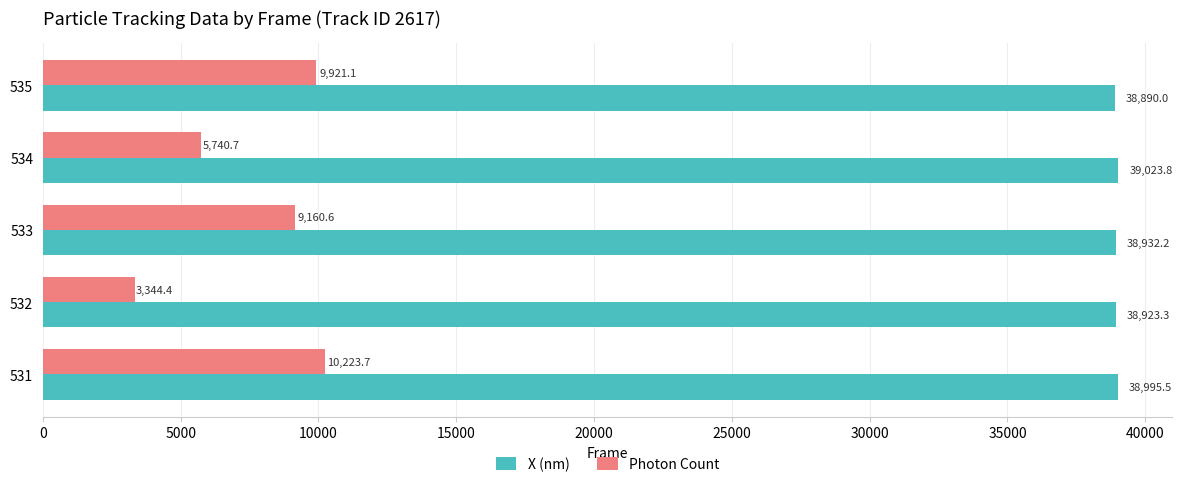

What is the approximate value of Photon Count at 531?

10223.7